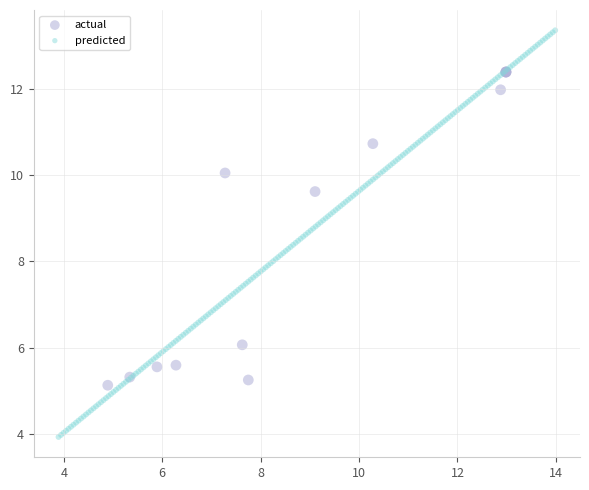

Which series has the widest spread of Y values?

predicted